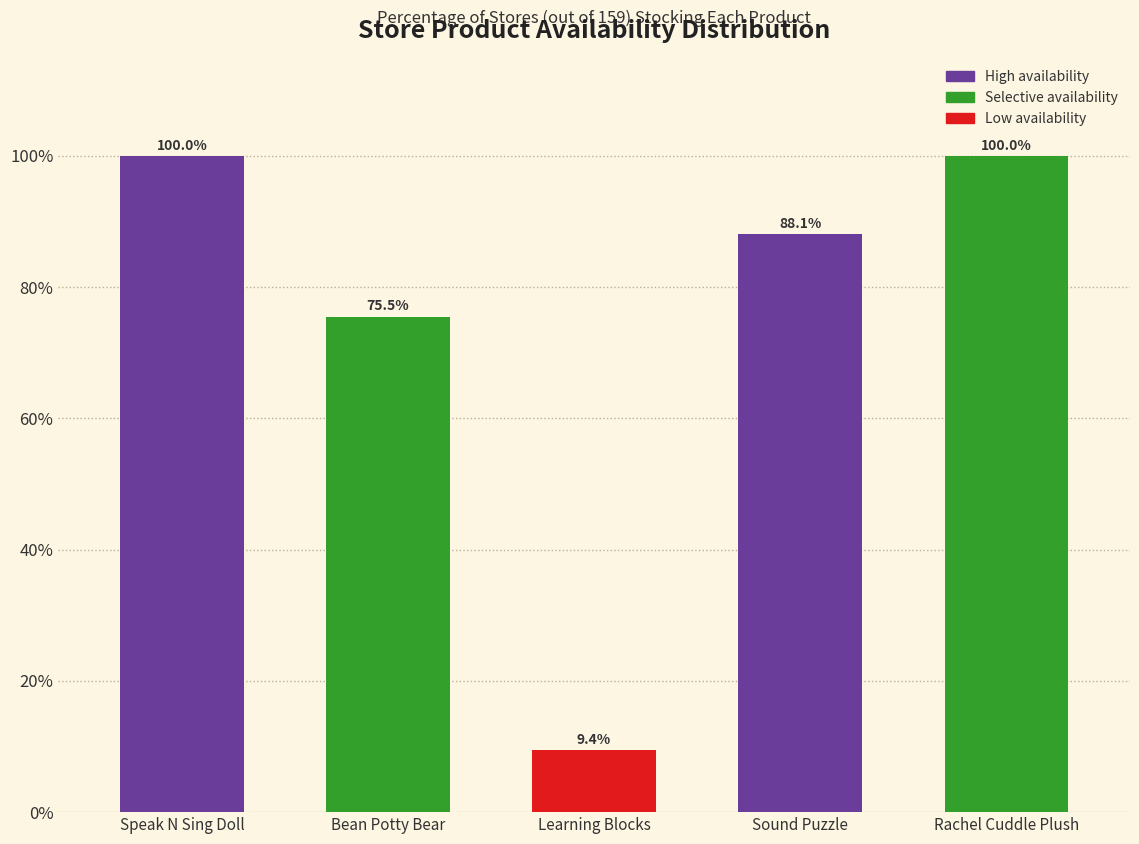

Reading left to right, extract all data points from this chart.

100.0	75.5	9.4	88.1	100.0